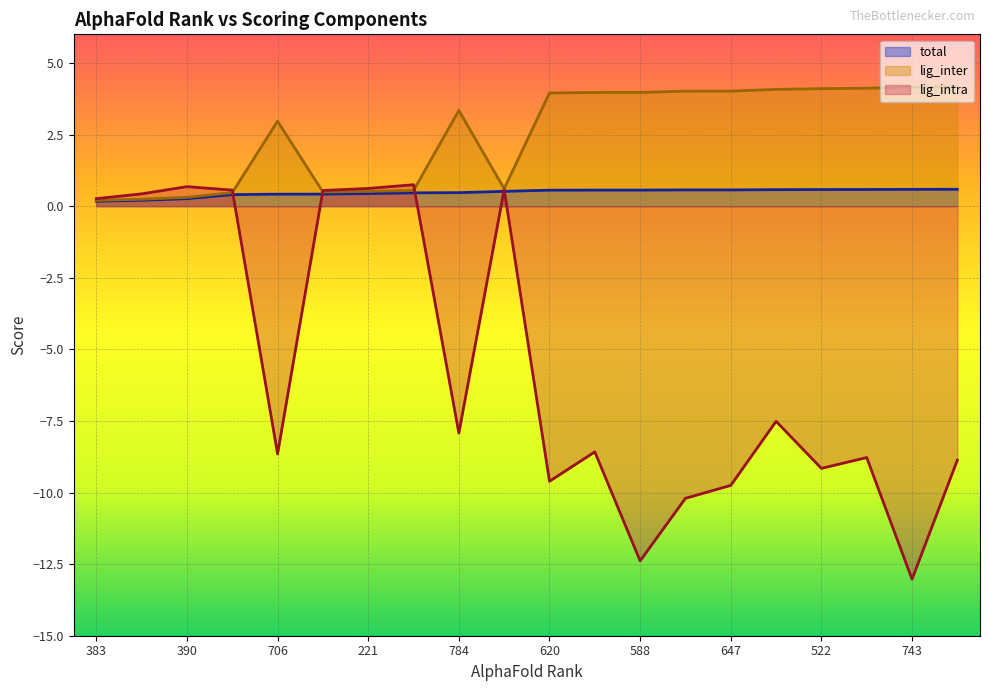

Rank the categories by total value from highest to lowest.

821, 743, 656, 522, 675, 687, 647, 459, 588, 620, 218, 784, 288, 221, 247, 706, 392, 390, 222, 383